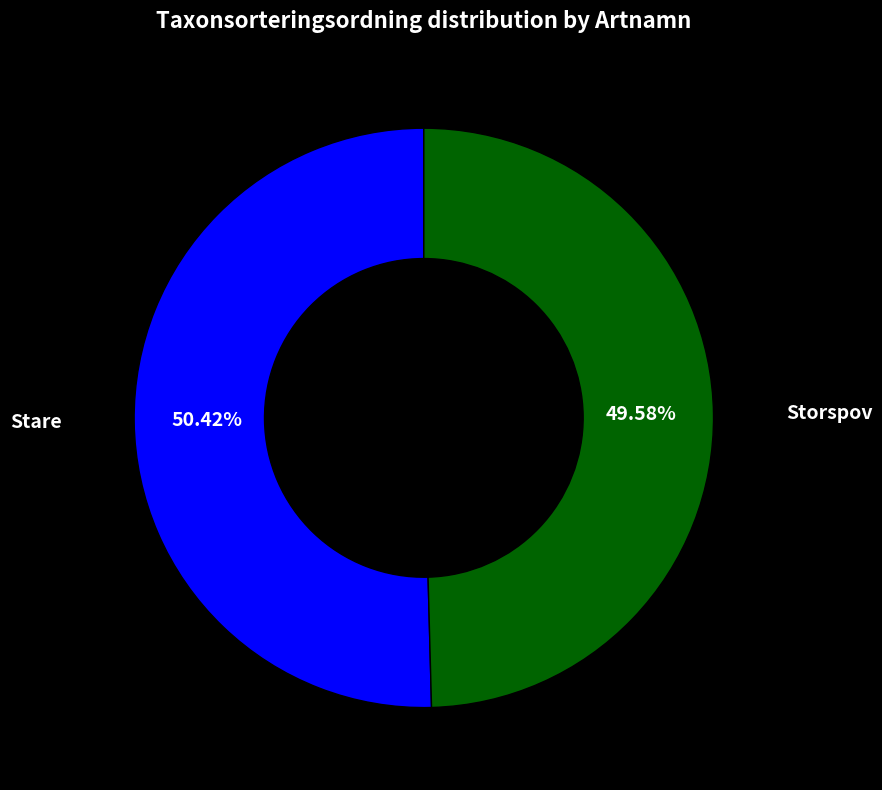

Does any single category account for the majority?

Yes